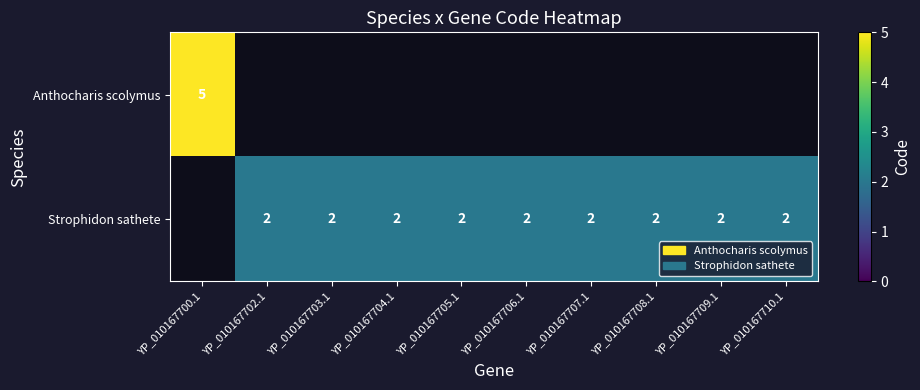

Between YP_010167703.1 and YP_010167708.1, which is larger?

YP_010167708.1